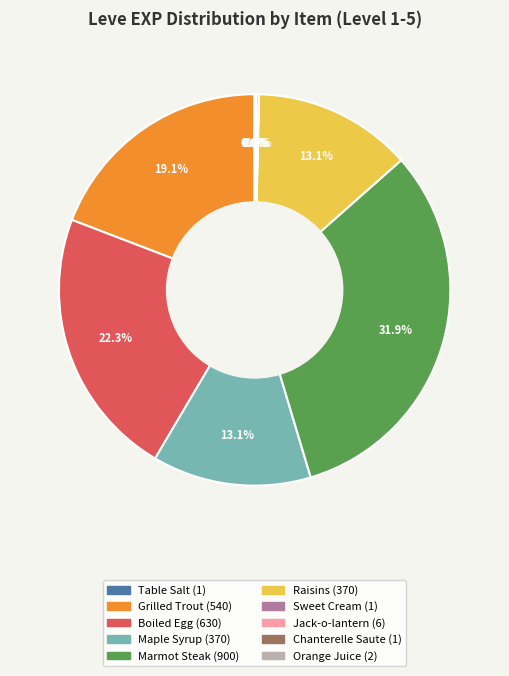

Is there any slice that represents more than half of the pie?

No